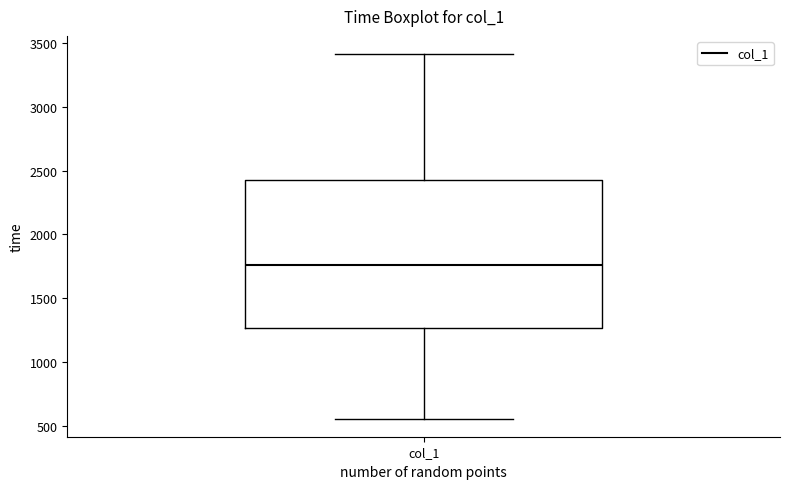

Transcribe this box plot: give where the median line is, the range the box spans, and where the two whiskers end, as read against the y-axis. The values are not printed on the chart, so give them approximately, as read against the axis.

median 1750, box 1250 to 2450, whiskers 550 to 3400